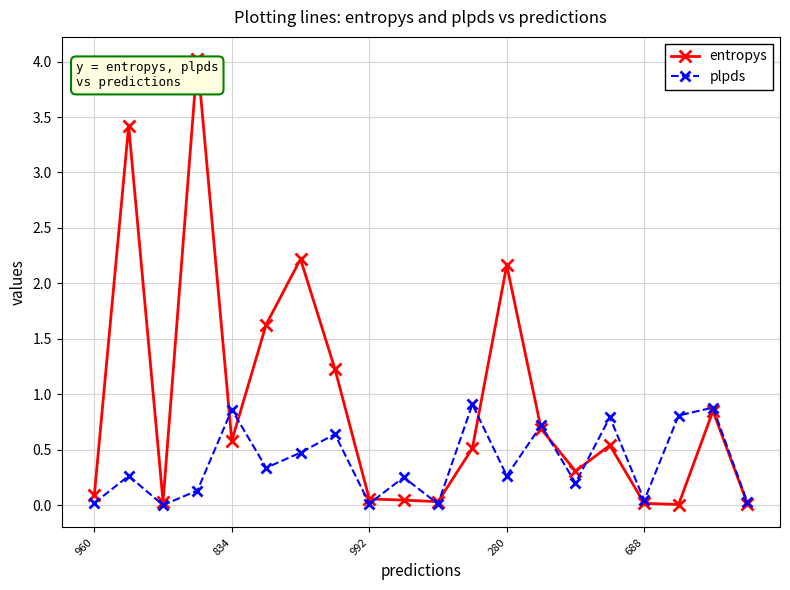

What is the greatest value displayed?

4.0